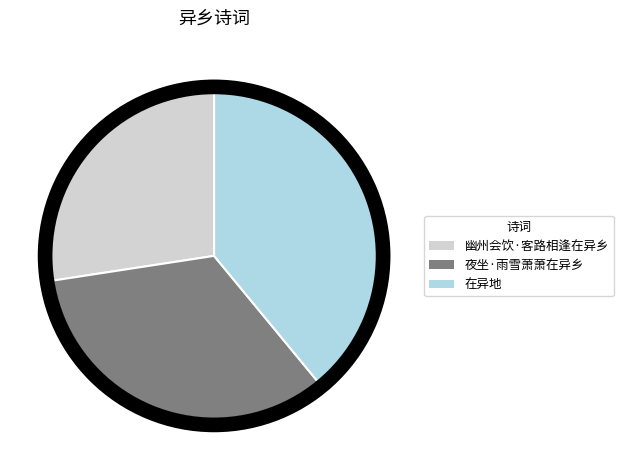

Combined, what portion of the pie is 幽州会饮·客路相逢在异乡 and 夜坐·雨雪萧萧在异乡?

61.0%